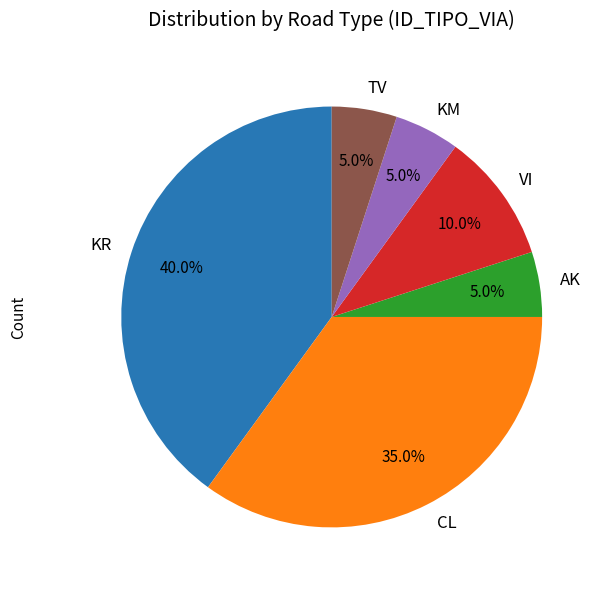

What is the largest slice in the pie chart?

KR